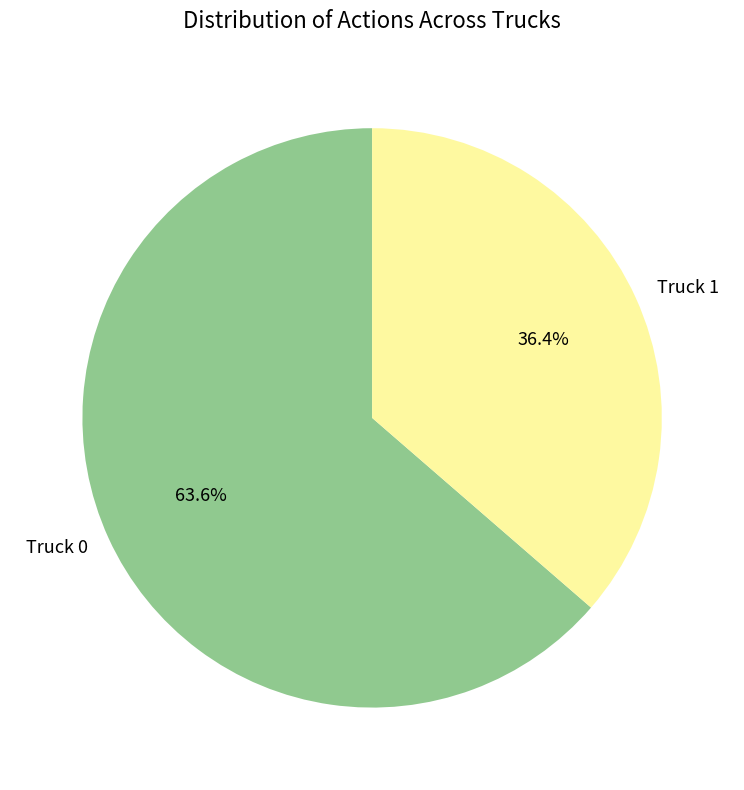

Between Truck 1 and Truck 0, which is larger?

Truck 0